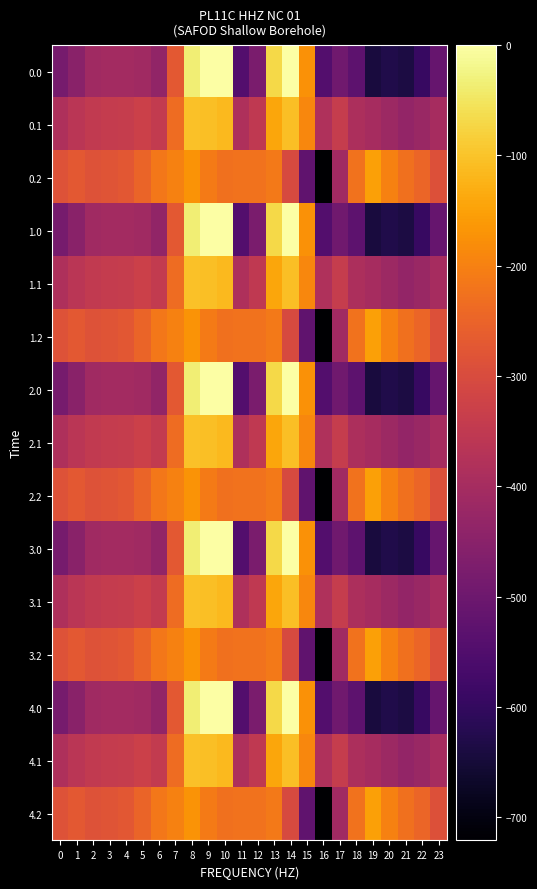

Reading left to right, what are all the values shown in this chart?

0.0: 0=-482.0	1=-449.5	2=-410.3	3=-404.4	4=-404.9	5=-410.8	6=-435.0	7=-270.7	8=-35.0	9=0.0	10=0.0	11=-544.3	12=-477.2	13=-70.2	14=-0.3	15=-172.8	16=-545.4	17=-493.8	18=-529.6	19=-644.5	20=-629.9	21=-638.4	22=-592.3	23=-511.3
0.1: 0=-384.6	1=-361.1	2=-347.9	3=-342.7	4=-339.6	5=-329.5	6=-345.2	7=-234.9	8=-102.3	9=-104.8	10=-114.0	11=-384.7	12=-350.8	13=-141.2	14=-105.5	15=-190.4	16=-380.5	17=-340.1	18=-388.5	19=-399.7	20=-414.5	21=-432.4	22=-419.9	23=-399.4
0.2: 0=-287.1	1=-272.7	2=-285.5	3=-281.0	4=-274.4	5=-248.1	6=-216.4	7=-199.0	8=-169.5	9=-209.6	10=-228.0	11=-225.2	12=-224.3	13=-212.2	14=-301.9	15=-522.2	16=-721.2	17=-409.5	18=-223.1	19=-151.1	20=-199.2	21=-226.4	22=-247.4	23=-287.5
1.0: 0=-482.0	1=-449.5	2=-410.3	3=-404.4	4=-404.9	5=-410.8	6=-435.0	7=-270.7	8=-35.0	9=0.0	10=0.0	11=-544.3	12=-477.2	13=-70.2	14=-0.3	15=-172.8	16=-545.4	17=-493.8	18=-529.6	19=-644.5	20=-629.9	21=-638.4	22=-592.3	23=-511.3
1.1: 0=-384.6	1=-361.1	2=-347.9	3=-342.7	4=-339.6	5=-329.5	6=-345.2	7=-234.9	8=-102.3	9=-104.8	10=-114.0	11=-384.7	12=-350.8	13=-141.2	14=-105.5	15=-190.4	16=-380.5	17=-340.1	18=-388.5	19=-399.7	20=-414.5	21=-432.4	22=-419.9	23=-399.4
1.2: 0=-287.1	1=-272.7	2=-285.5	3=-281.0	4=-274.4	5=-248.1	6=-216.4	7=-199.0	8=-169.5	9=-209.6	10=-228.0	11=-225.2	12=-224.3	13=-212.2	14=-301.9	15=-522.2	16=-721.2	17=-409.5	18=-223.1	19=-151.1	20=-199.2	21=-226.4	22=-247.4	23=-287.5
2.0: 0=-482.0	1=-449.5	2=-410.3	3=-404.4	4=-404.9	5=-410.8	6=-435.0	7=-270.7	8=-35.0	9=0.0	10=0.0	11=-544.3	12=-477.2	13=-70.2	14=-0.3	15=-172.8	16=-545.4	17=-493.8	18=-529.6	19=-644.5	20=-629.9	21=-638.4	22=-592.3	23=-511.3
2.1: 0=-384.6	1=-361.1	2=-347.9	3=-342.7	4=-339.6	5=-329.5	6=-345.2	7=-234.9	8=-102.3	9=-104.8	10=-114.0	11=-384.7	12=-350.8	13=-141.2	14=-105.5	15=-190.4	16=-380.5	17=-340.1	18=-388.5	19=-399.7	20=-414.5	21=-432.4	22=-419.9	23=-399.4
2.2: 0=-287.1	1=-272.7	2=-285.5	3=-281.0	4=-274.4	5=-248.1	6=-216.4	7=-199.0	8=-169.5	9=-209.6	10=-228.0	11=-225.2	12=-224.3	13=-212.2	14=-301.9	15=-522.2	16=-721.2	17=-409.5	18=-223.1	19=-151.1	20=-199.2	21=-226.4	22=-247.4	23=-287.5
3.0: 0=-482.0	1=-449.5	2=-410.3	3=-404.4	4=-404.9	5=-410.8	6=-435.0	7=-270.7	8=-35.0	9=0.0	10=0.0	11=-544.3	12=-477.2	13=-70.2	14=-0.3	15=-172.8	16=-545.4	17=-493.8	18=-529.6	19=-644.5	20=-629.9	21=-638.4	22=-592.3	23=-511.3
3.1: 0=-384.6	1=-361.1	2=-347.9	3=-342.7	4=-339.6	5=-329.5	6=-345.2	7=-234.9	8=-102.3	9=-104.8	10=-114.0	11=-384.7	12=-350.8	13=-141.2	14=-105.5	15=-190.4	16=-380.5	17=-340.1	18=-388.5	19=-399.7	20=-414.5	21=-432.4	22=-419.9	23=-399.4
3.2: 0=-287.1	1=-272.7	2=-285.5	3=-281.0	4=-274.4	5=-248.1	6=-216.4	7=-199.0	8=-169.5	9=-209.6	10=-228.0	11=-225.2	12=-224.3	13=-212.2	14=-301.9	15=-522.2	16=-721.2	17=-409.5	18=-223.1	19=-151.1	20=-199.2	21=-226.4	22=-247.4	23=-287.5
4.0: 0=-482.0	1=-449.5	2=-410.3	3=-404.4	4=-404.9	5=-410.8	6=-435.0	7=-270.7	8=-35.0	9=0.0	10=0.0	11=-544.3	12=-477.2	13=-70.2	14=-0.3	15=-172.8	16=-545.4	17=-493.8	18=-529.6	19=-644.5	20=-629.9	21=-638.4	22=-592.3	23=-511.3
4.1: 0=-384.6	1=-361.1	2=-347.9	3=-342.7	4=-339.6	5=-329.5	6=-345.2	7=-234.9	8=-102.3	9=-104.8	10=-114.0	11=-384.7	12=-350.8	13=-141.2	14=-105.5	15=-190.4	16=-380.5	17=-340.1	18=-388.5	19=-399.7	20=-414.5	21=-432.4	22=-419.9	23=-399.4
4.2: 0=-287.1	1=-272.7	2=-285.5	3=-281.0	4=-274.4	5=-248.1	6=-216.4	7=-199.0	8=-169.5	9=-209.6	10=-228.0	11=-225.2	12=-224.3	13=-212.2	14=-301.9	15=-522.2	16=-721.2	17=-409.5	18=-223.1	19=-151.1	20=-199.2	21=-226.4	22=-247.4	23=-287.5